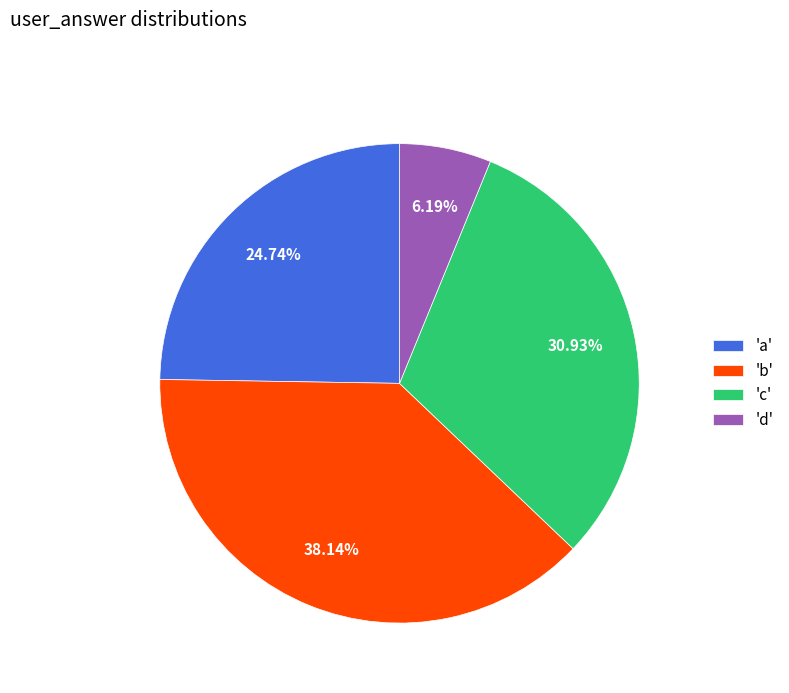

Which slice is the smallest?

'd'